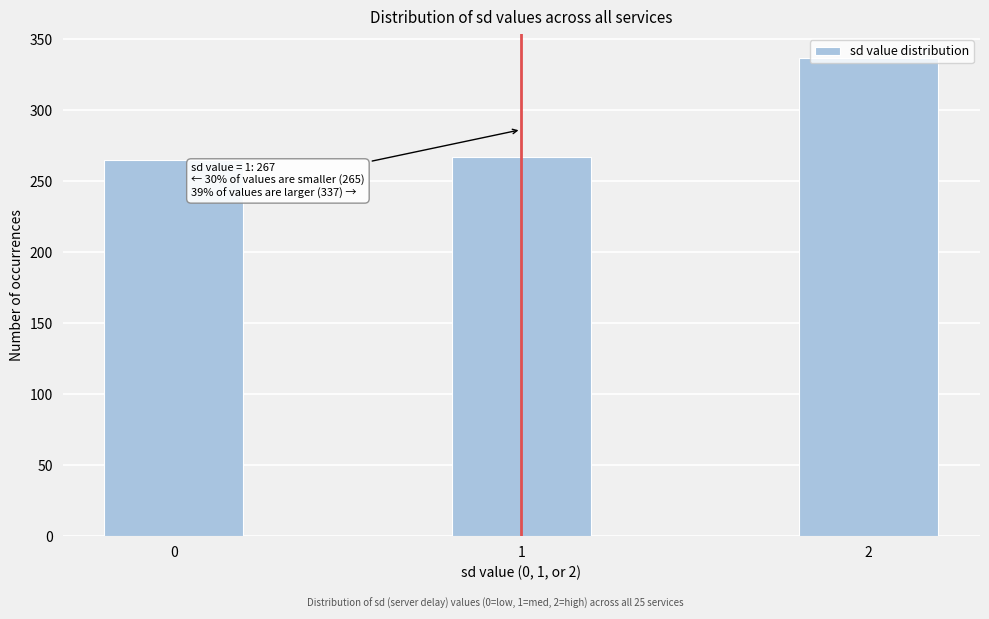

What is the maximum value shown in the chart?

337